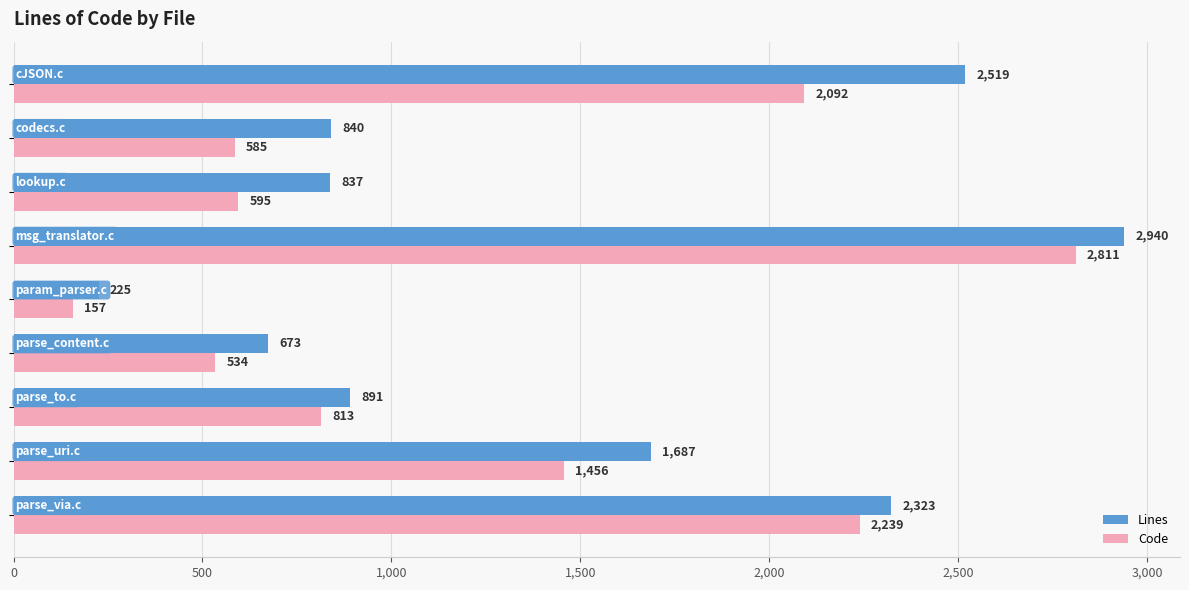

What is the maximum value shown in the chart?

2940